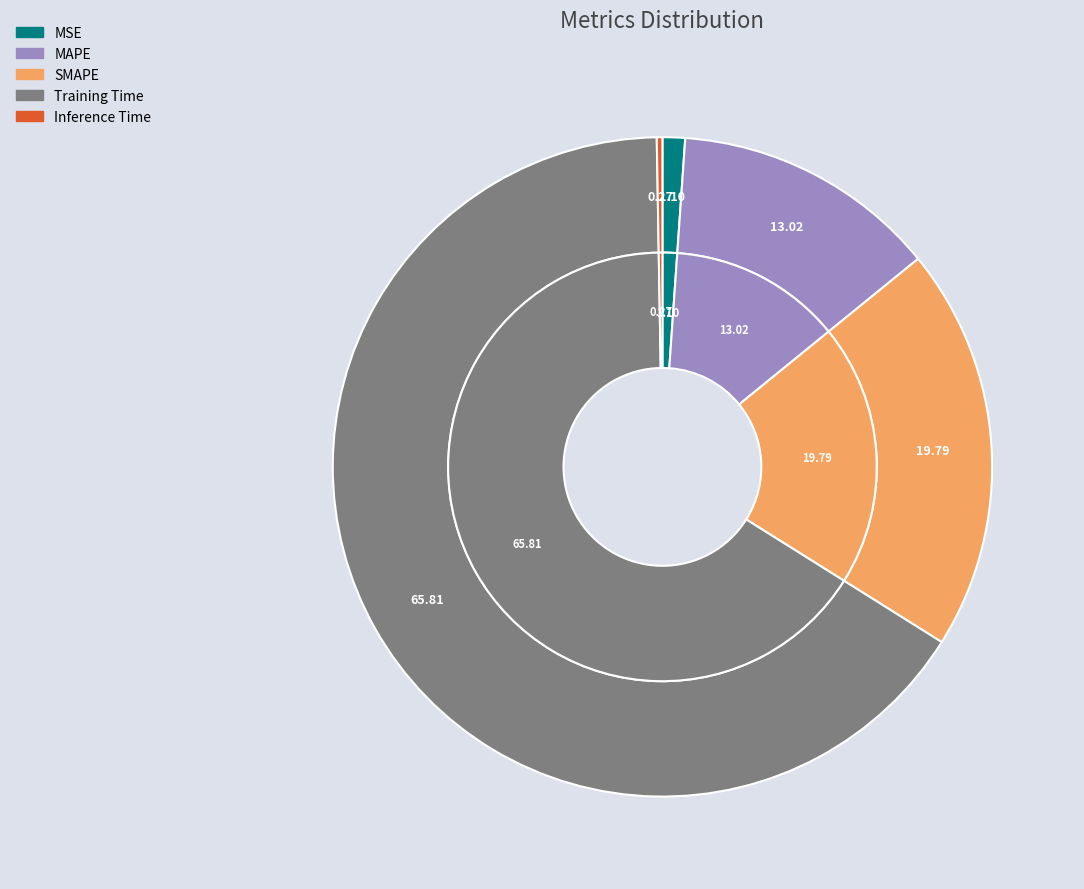

Which slice is the largest?

Training Time